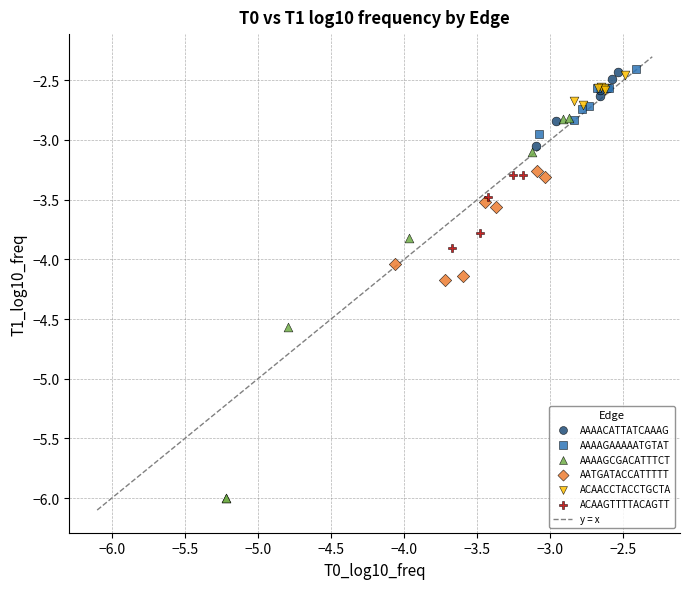

Which series has the widest spread of Y values?

AAAAGCGACATTTCT